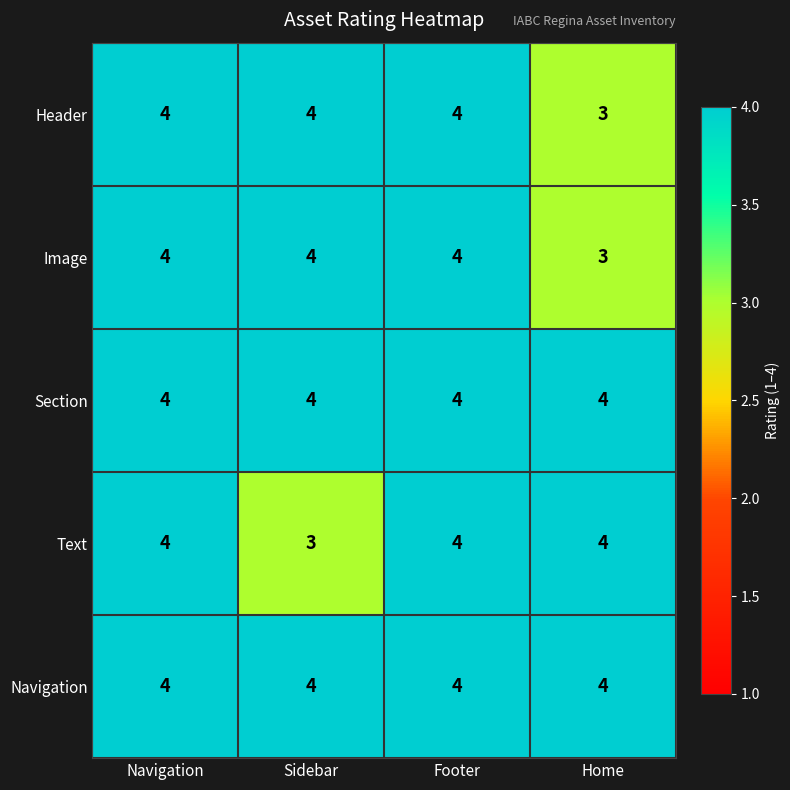

What is the greatest value displayed?

4